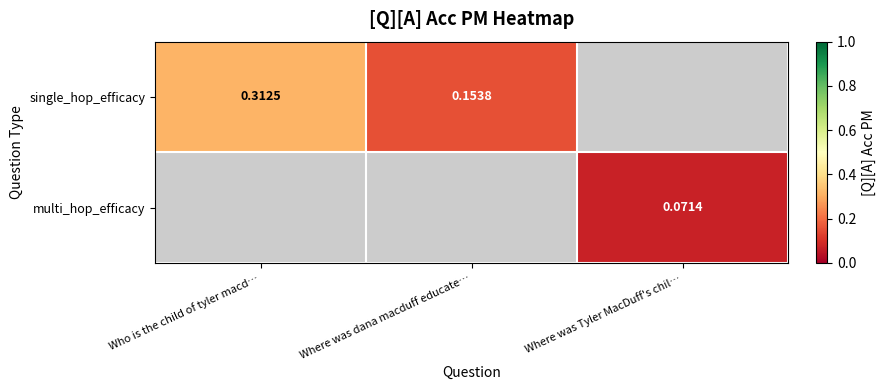

Is it true that single_hop_efficacy equals 0.3 at Who is the child of tyler macd…?

True